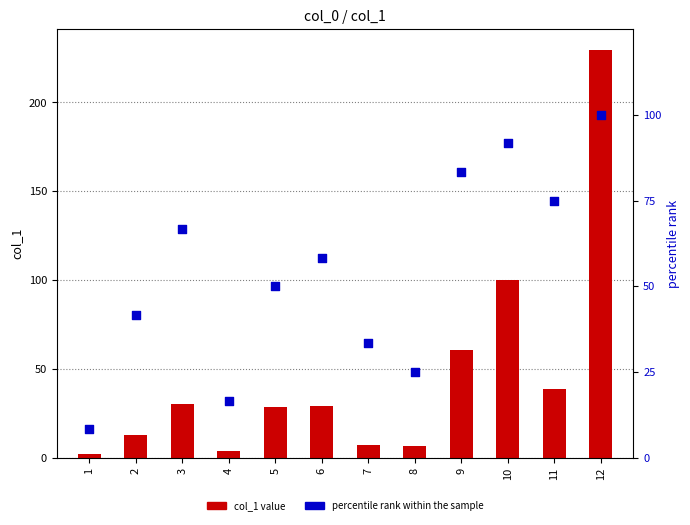

At how many categories does at least one series exceed 179?

1